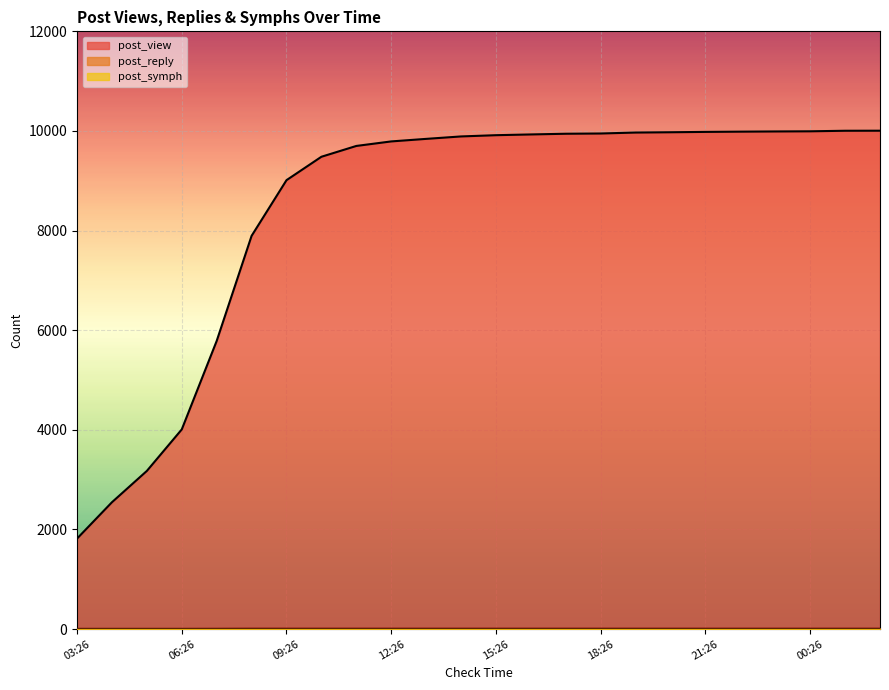

At which label does post_view first exceed 9915?

16:26